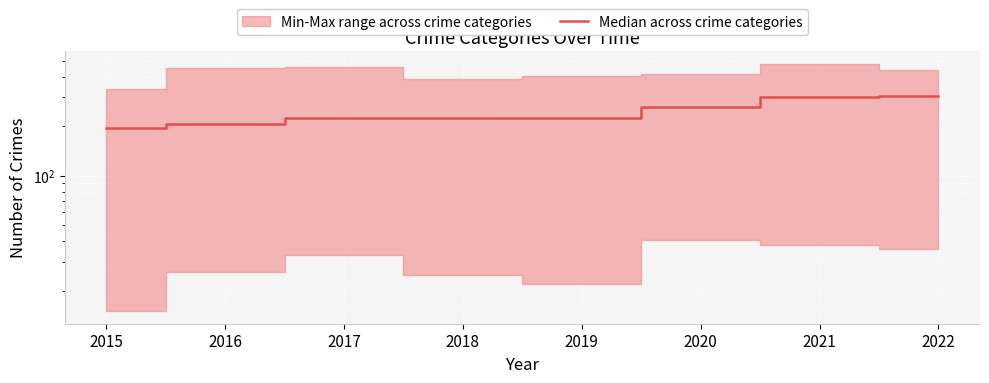

Approximately how many times larger is the value at 2015 compared to 2017?

0.9